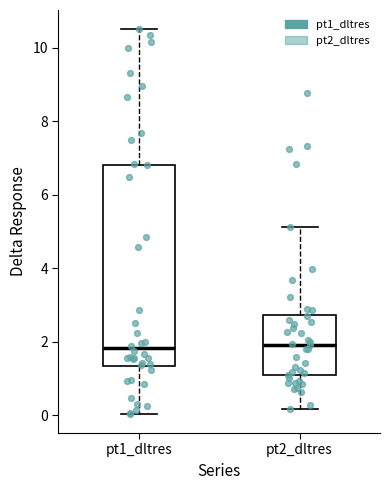

Which box is the tallest, from its lower edge to its upper edge?

pt1_dltres